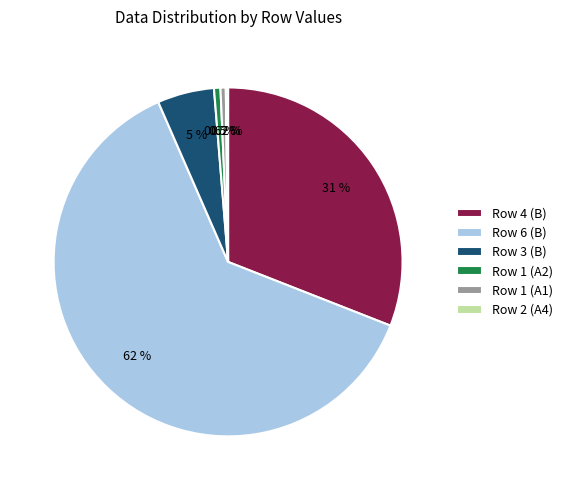

What is the total percentage of Row 1 (A2) and Row 1 (A1)?

1.1%